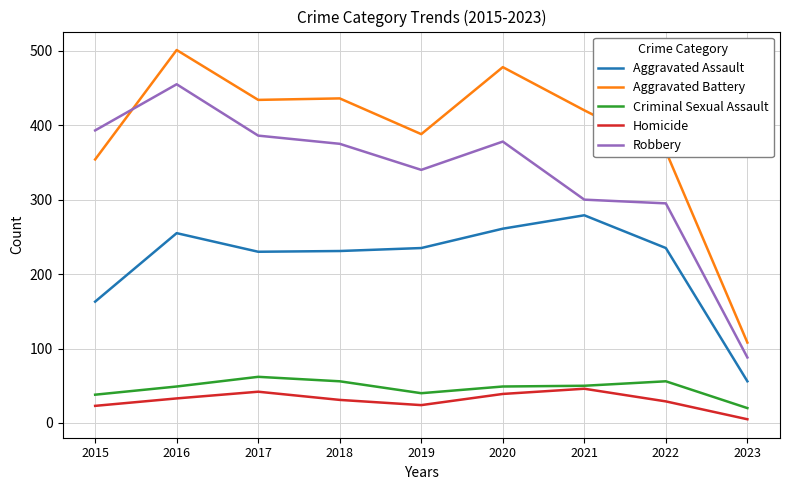

True or false: Aggravated Battery and Criminal Sexual Assault cross at least once.

False